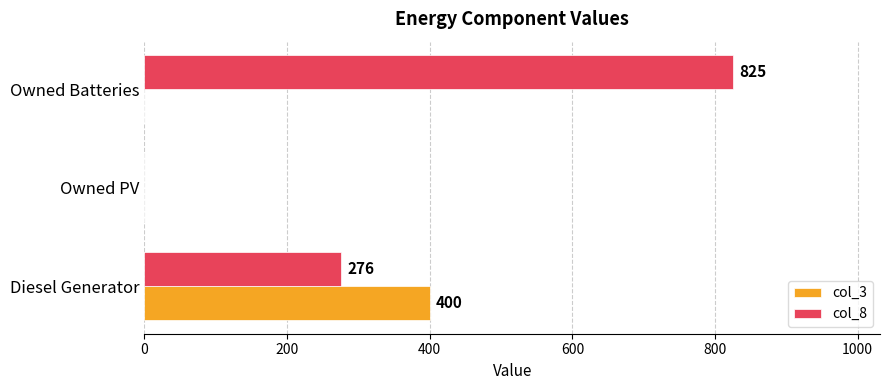

Count the col_3 values in the range 0 to 400.

3